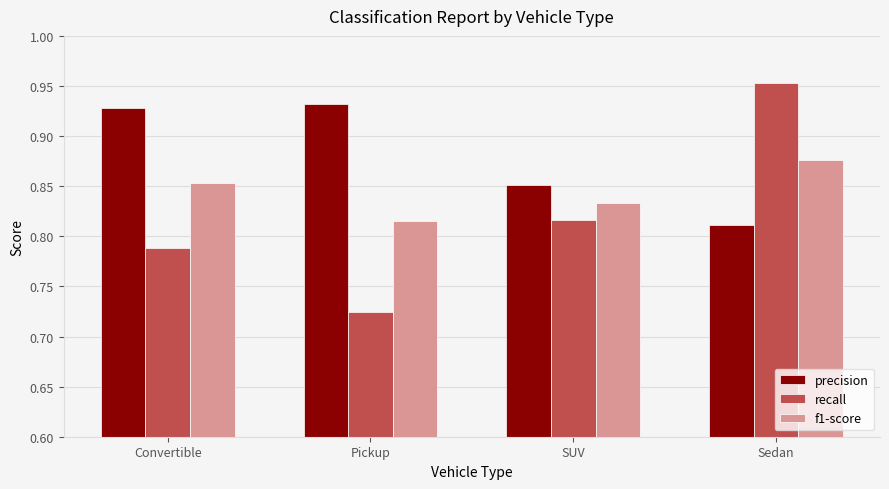

Where is f1-score nearest to the value 0?

Pickup